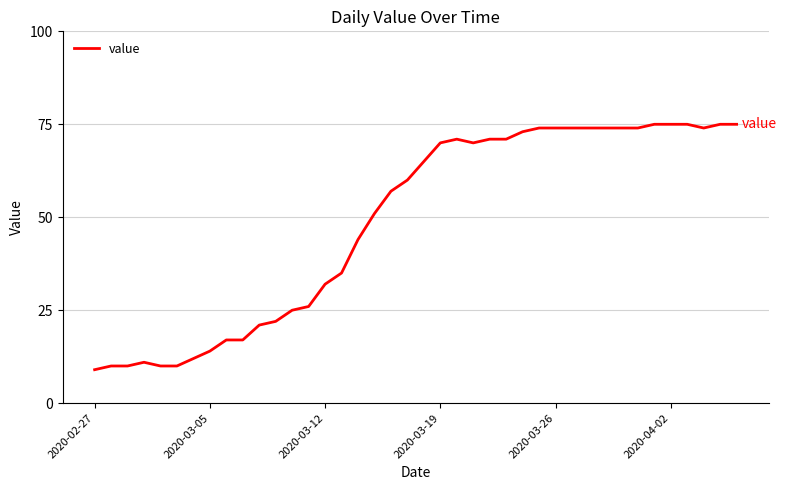

What is the difference between the maximum and minimum values?

66